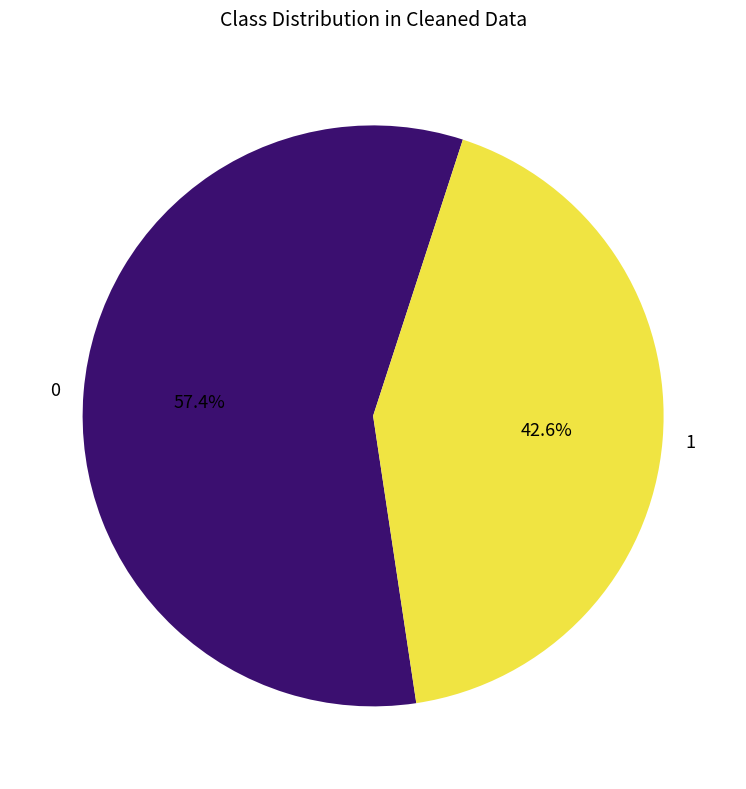

Does 0 represent more than half of the total?

Yes